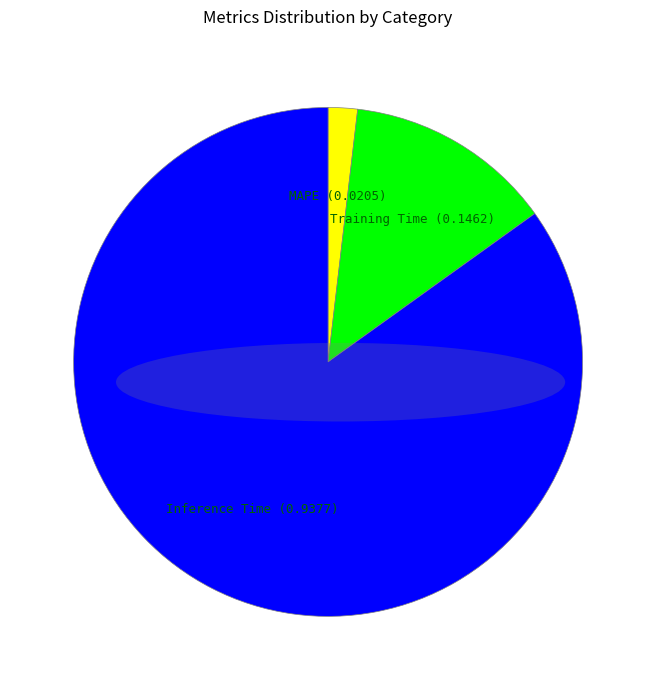

True or false: MAPE accounts for 2% of the total.

True